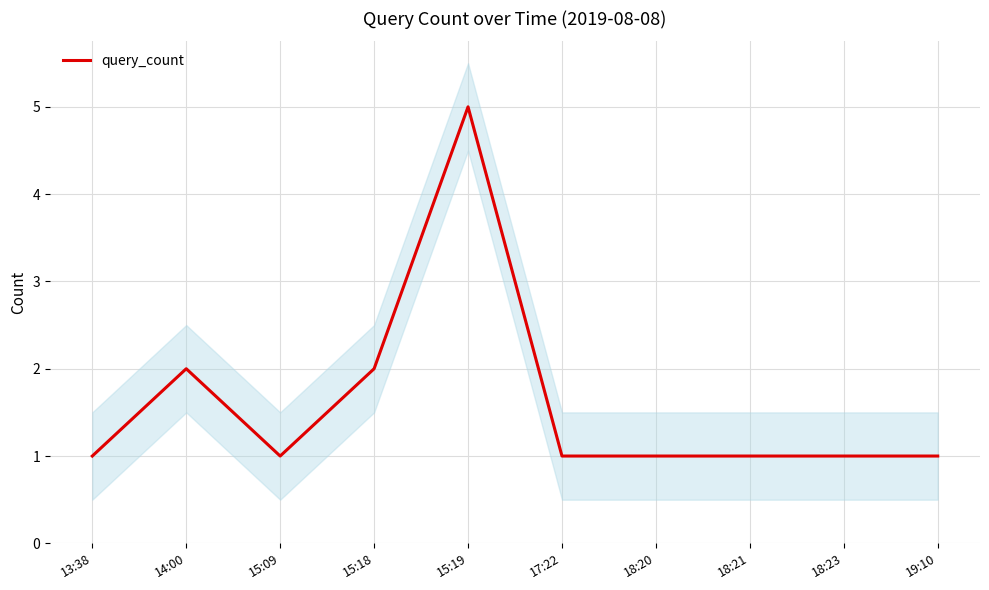

Is it true that the value at 13:38 is 1?

True